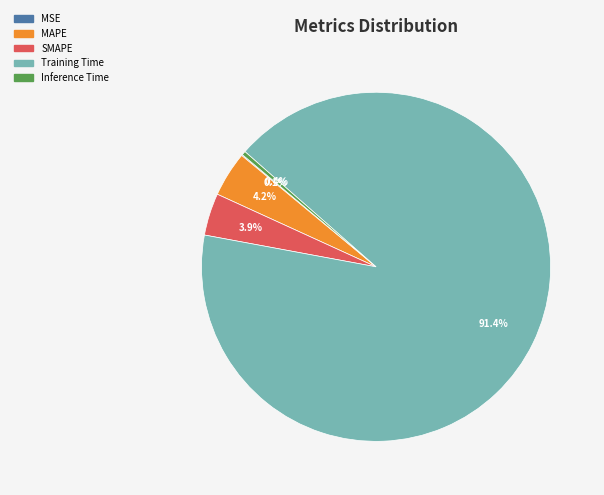

What is the largest slice in the pie chart?

Training Time